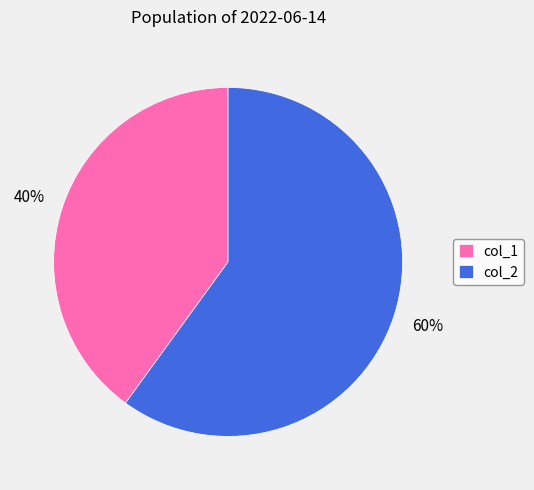

How many slices are in this pie chart?

2